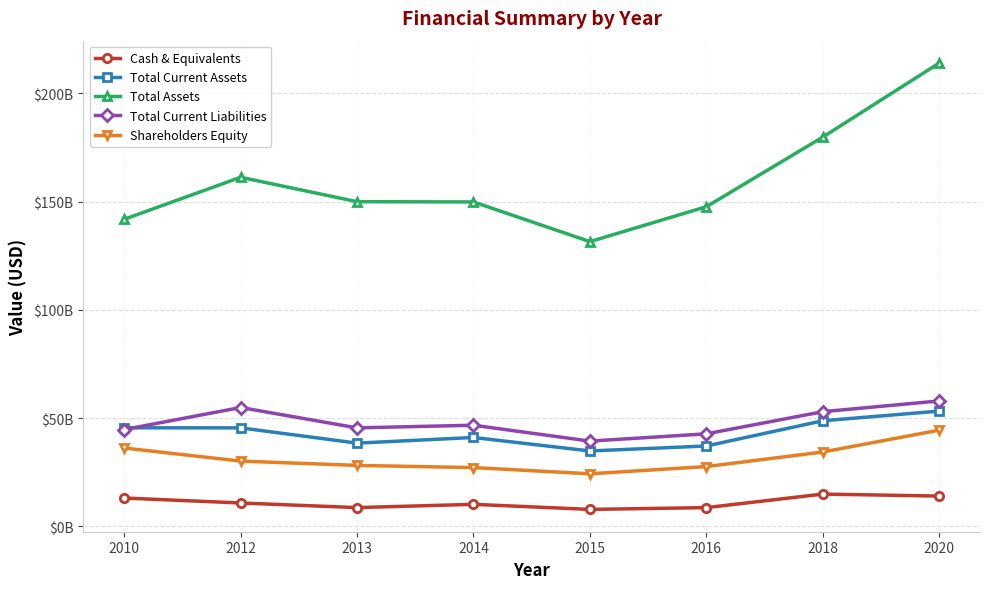

Is this an area chart (filled region under the line)?

No